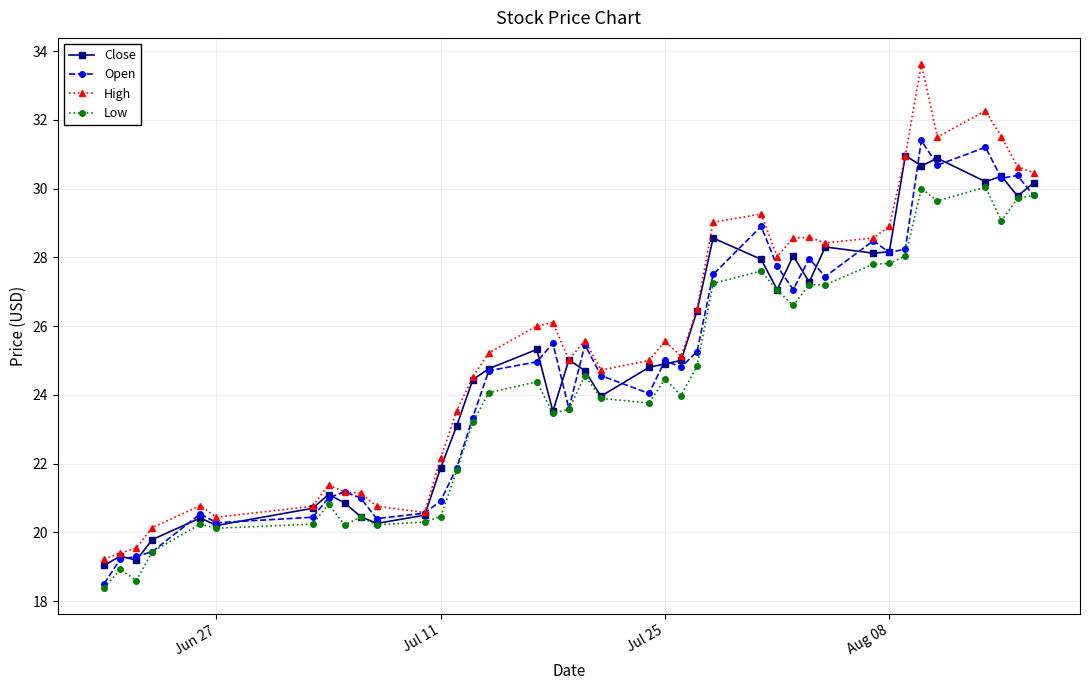

Does the chart have visible grid lines?

Yes